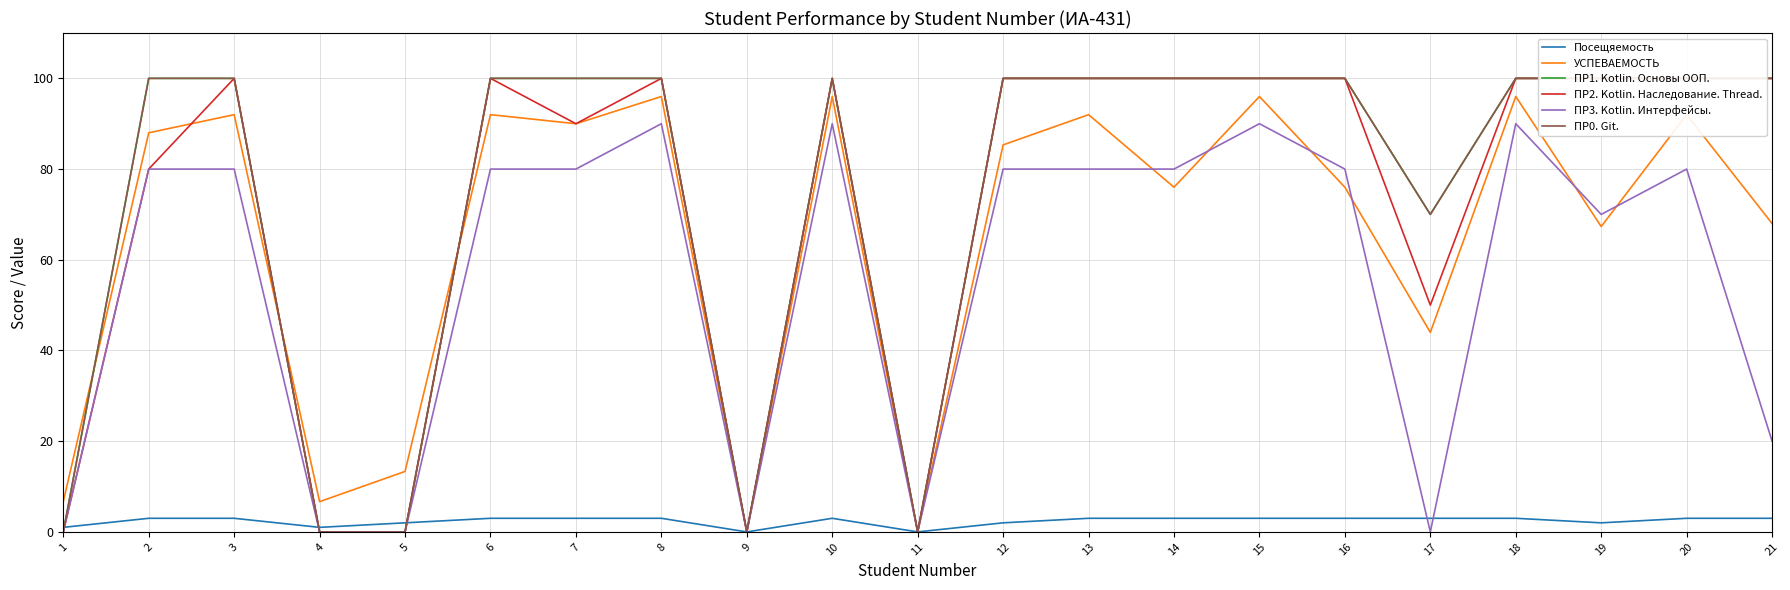

List the labels in order of ПР0. Git. value, largest first.

2, 3, 6, 7, 8, 10, 12, 13, 14, 15, 16, 18, 19, 20, 21, 17, 1, 4, 5, 9, 11